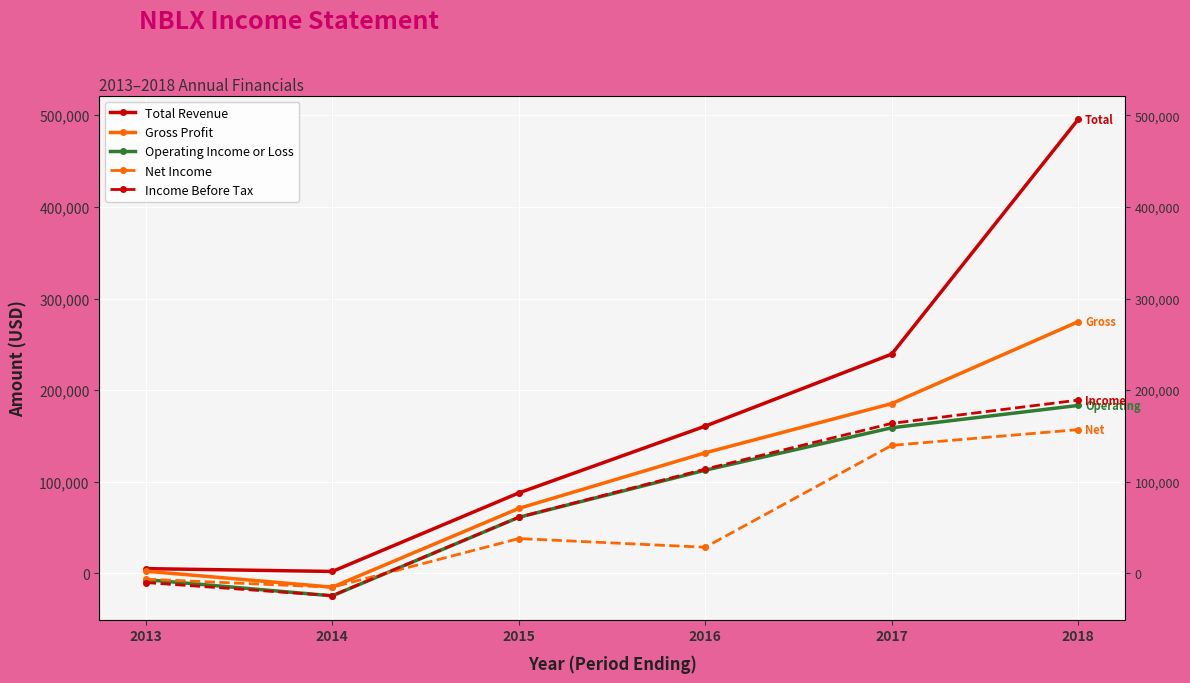

At how many categories does at least one series exceed 494877?

1